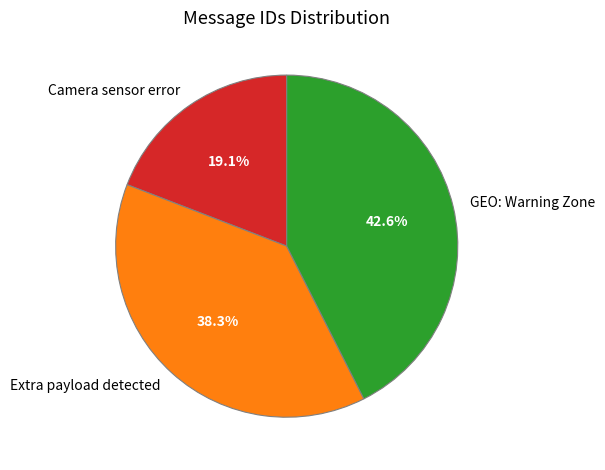

Between GEO: Warning Zone and Extra payload detected, which is larger?

GEO: Warning Zone